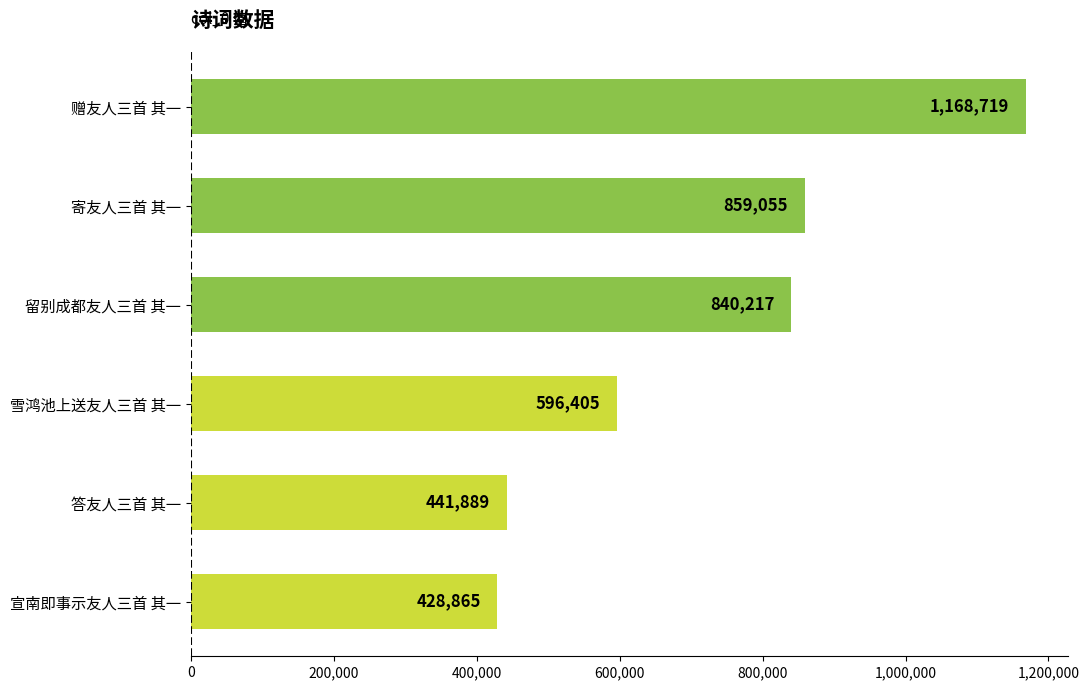

What is the difference between the second highest and minimum values?

430190